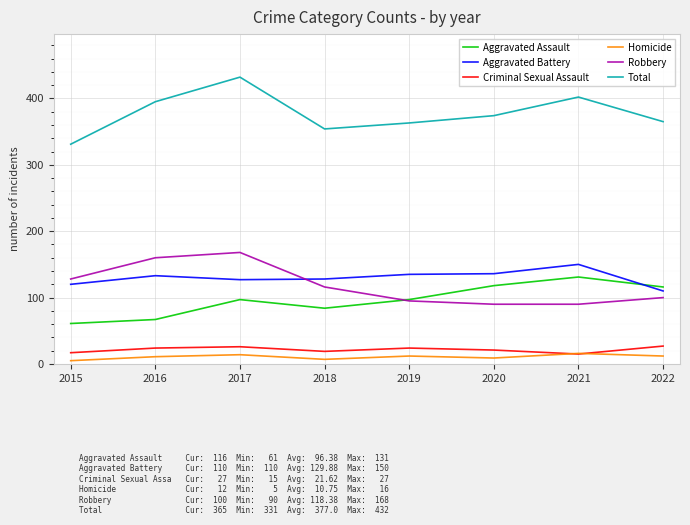

Read the Aggravated Assault value at 2017.

97